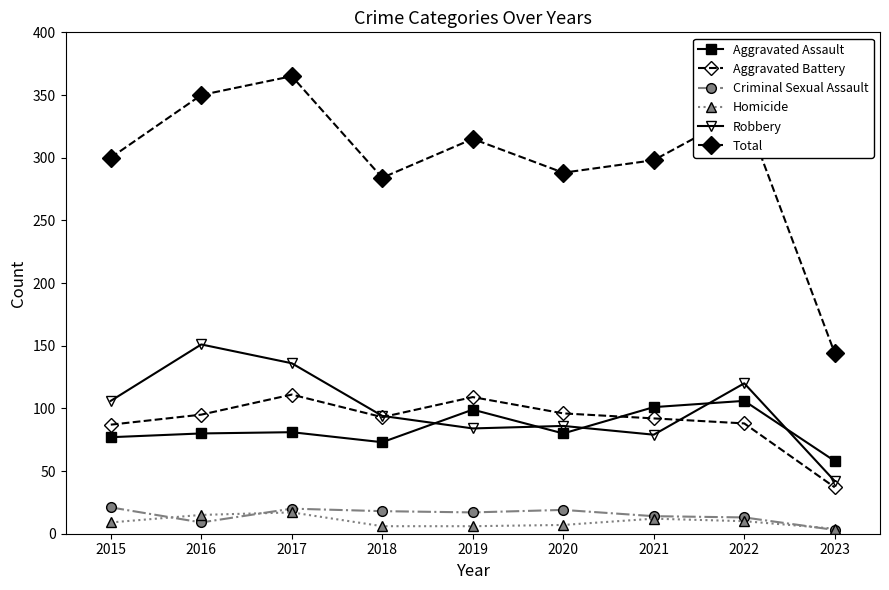

Where is Aggravated Assault nearest to the value 82?

2017